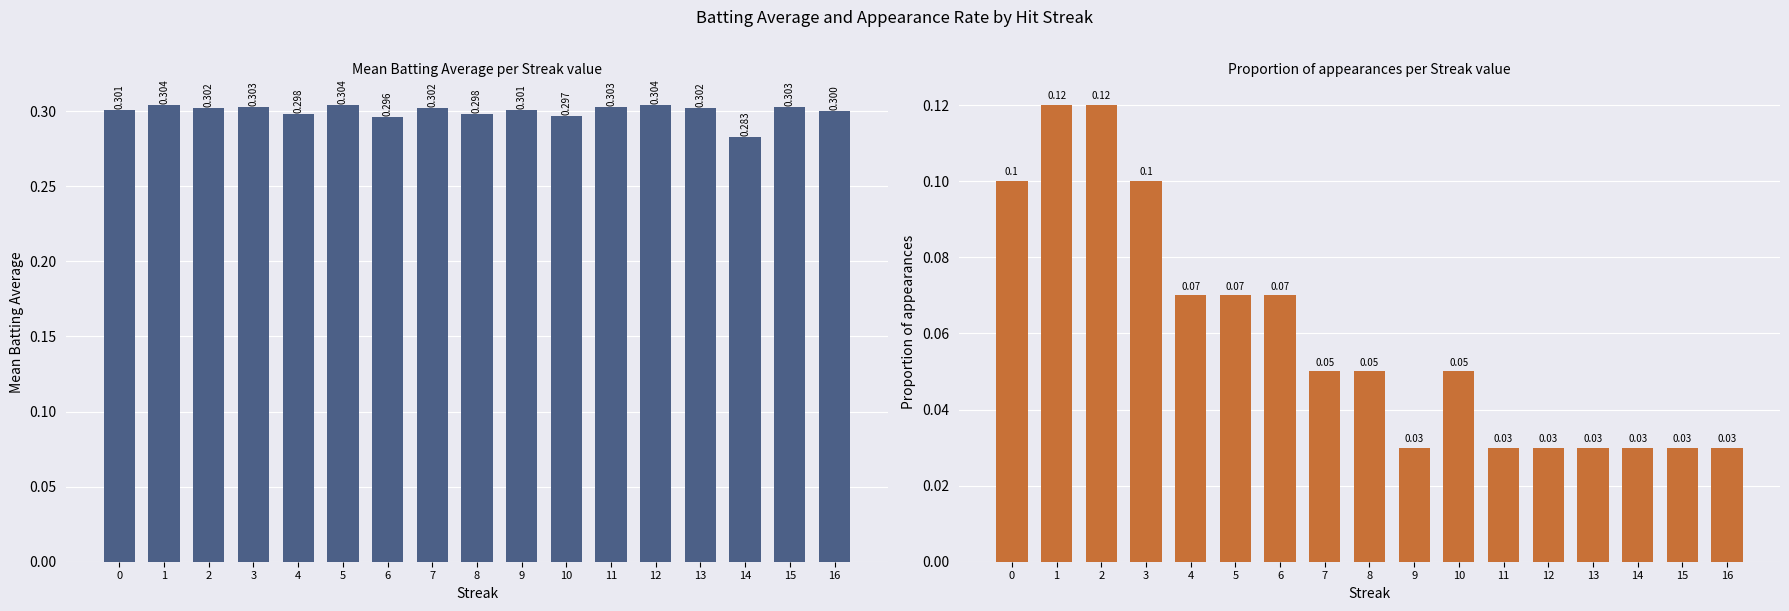

What is the total value across all series at 11?

0.3